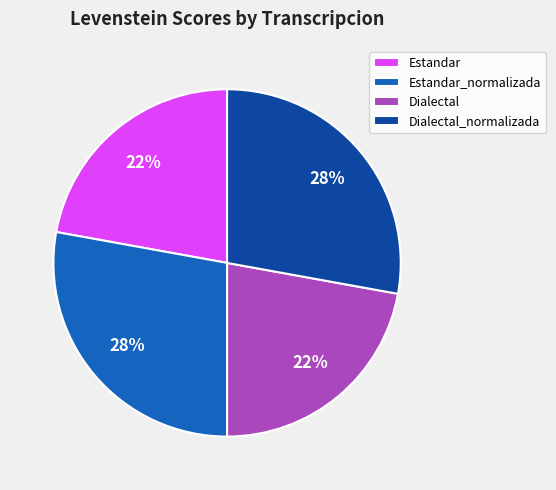

To the nearest percent, what is the combined percentage of Dialectal_normalizada and Estandar?

50%